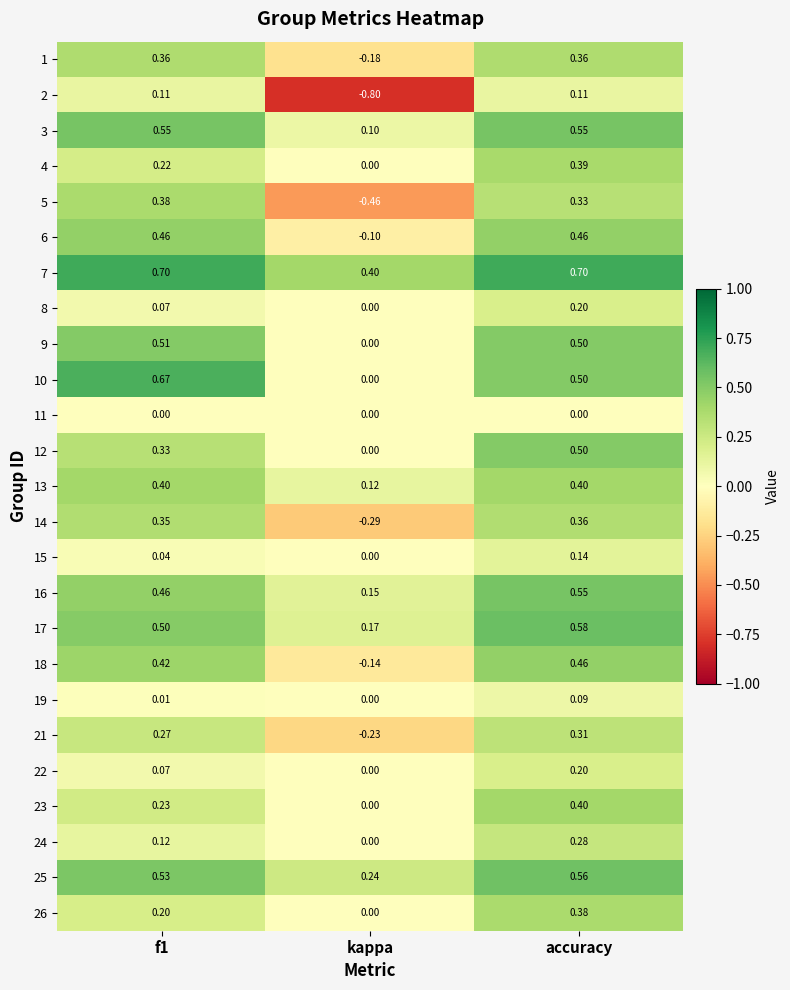

At which label does 12 reach its minimum?

kappa